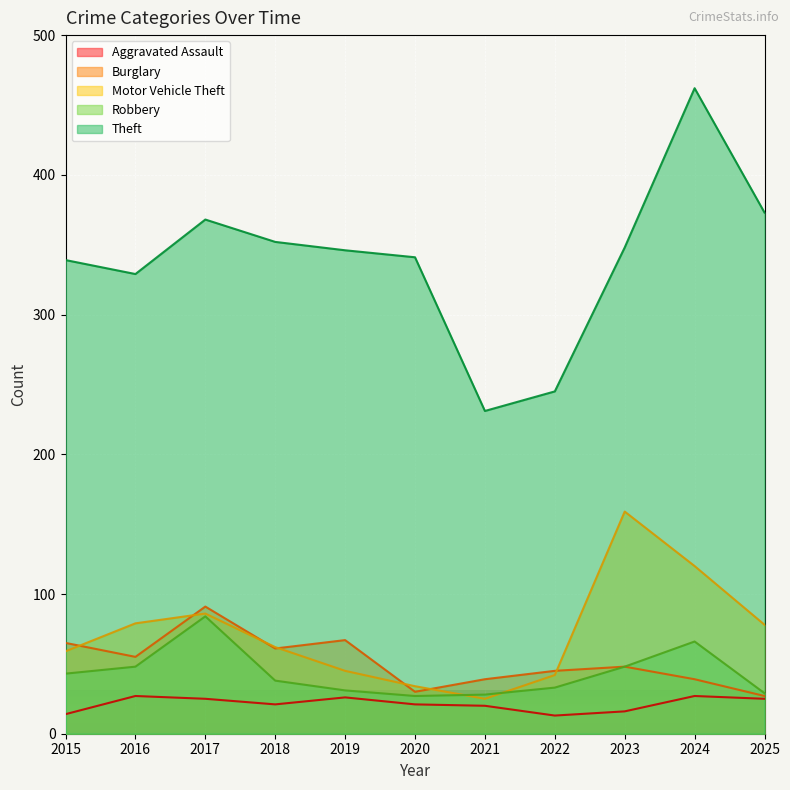

Reading left to right, extract all data points from this chart.

Aggravated Assault: 2015=14	2016=27	2017=25	2018=21	2019=26	2020=21	2021=20	2022=13	2023=16	2024=27	2025=25
Burglary: 2015=65	2016=55	2017=91	2018=61	2019=67	2020=30	2021=39	2022=45	2023=48	2024=39	2025=27
Motor Vehicle Theft: 2015=59	2016=79	2017=86	2018=62	2019=45	2020=34	2021=25	2022=42	2023=159	2024=120	2025=78
Robbery: 2015=43	2016=48	2017=84	2018=38	2019=31	2020=27	2021=28	2022=33	2023=48	2024=66	2025=29
Theft: 2015=339	2016=329	2017=368	2018=352	2019=346	2020=341	2021=231	2022=245	2023=348	2024=462	2025=373